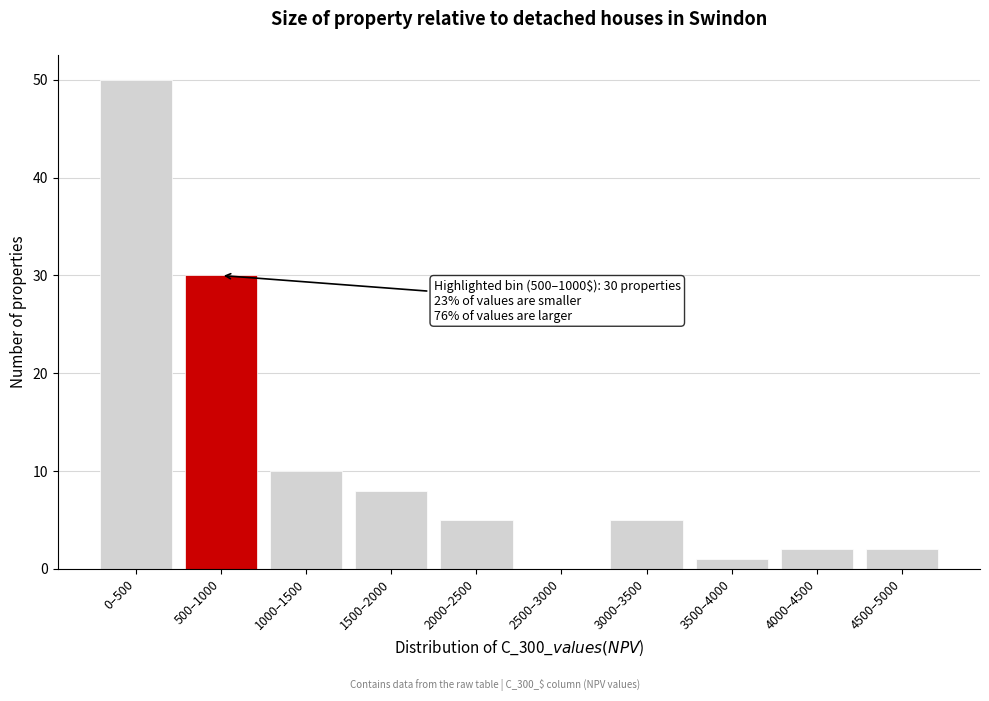

Reading left to right, what are all the values shown in this chart?

0–500=50	500–1000=30	1000–1500=10	1500–2000=8	2000–2500=5	2500–3000=0	3000–3500=5	3500–4000=1	4000–4500=2	4500–5000=2